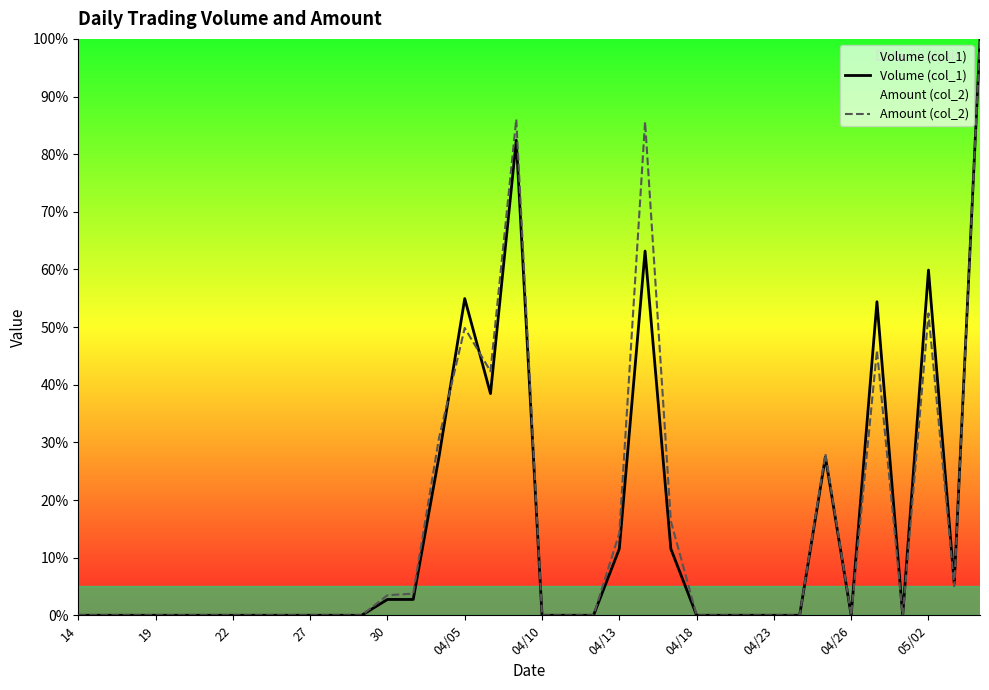

What is the total value across all series at 04/13?

25.8